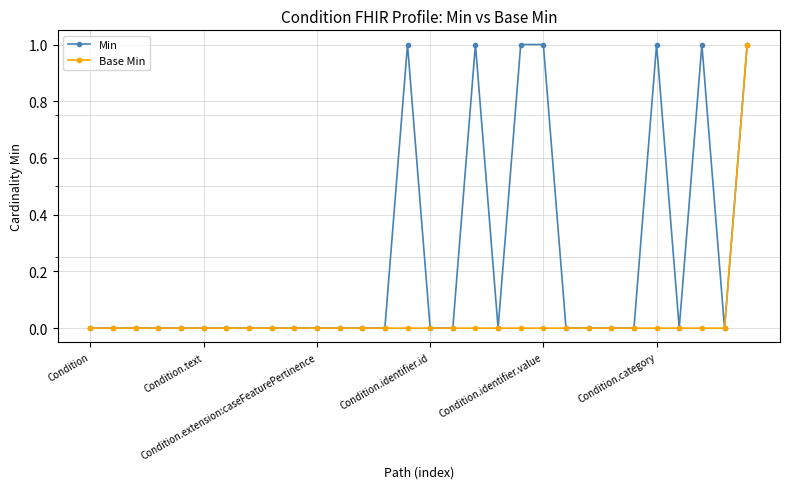

What are all the series names shown in the legend?

Min, Base Min